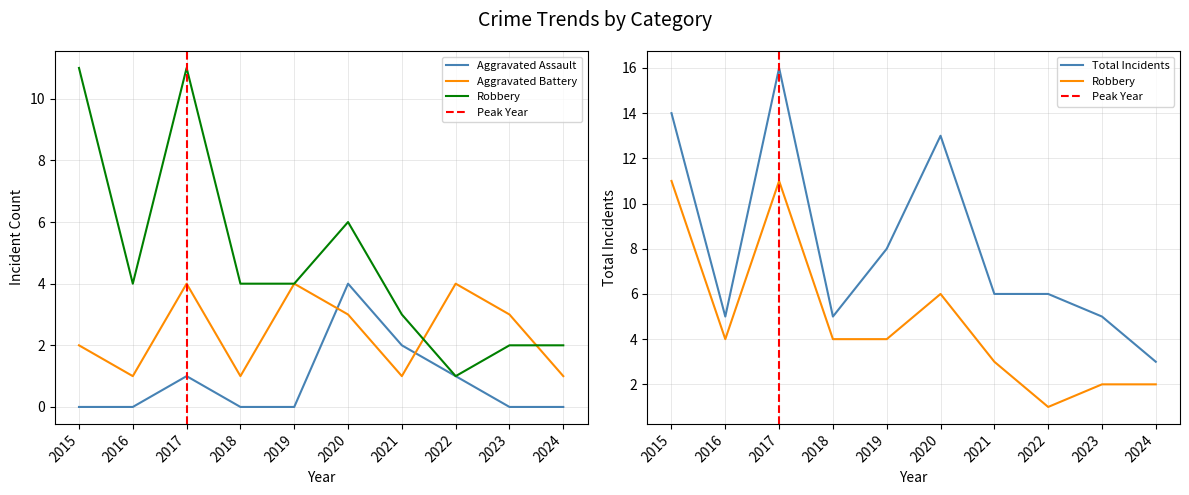

The value of Total at 2019 is 8. True or false?

True